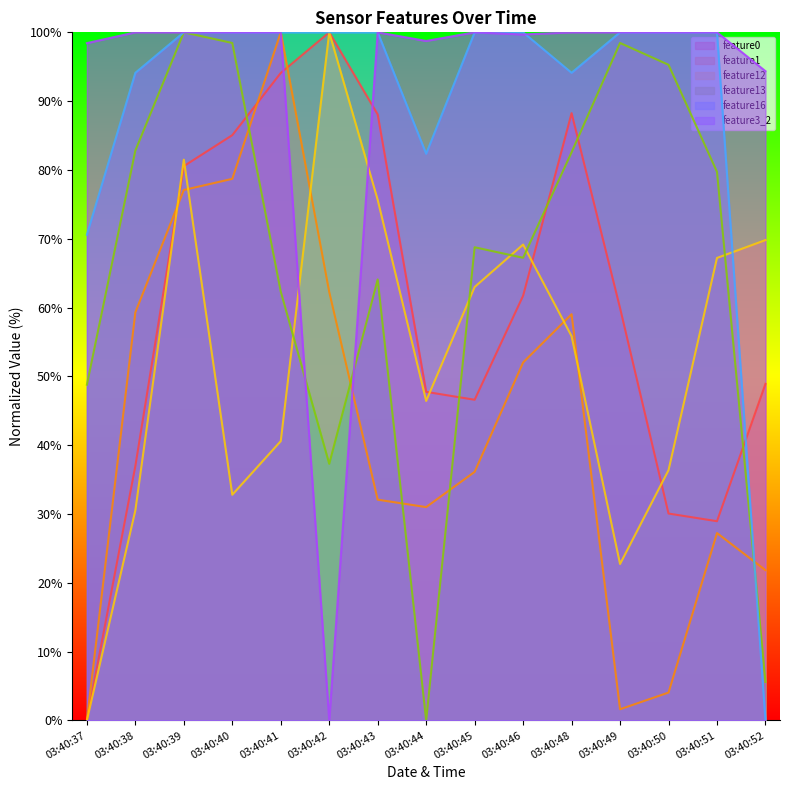

Rank the series by their maximum value, from highest to lowest.

feature0 (line), feature1 (line), feature12 (line), feature13 (line), feature16 (line), feature3_2 (line)